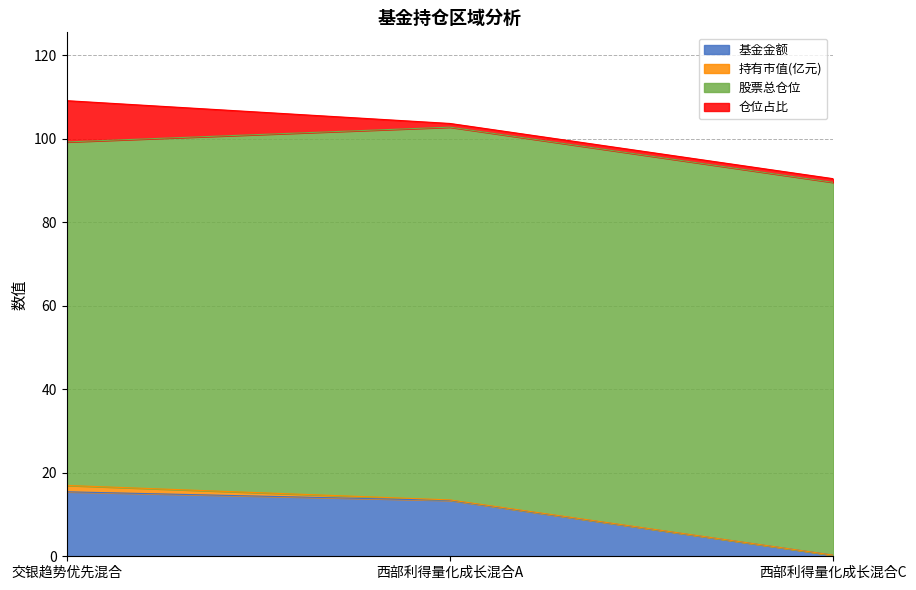

What are all the series names shown in the legend?

基金金额, 持有市值(亿元), 股票总仓位, 仓位占比